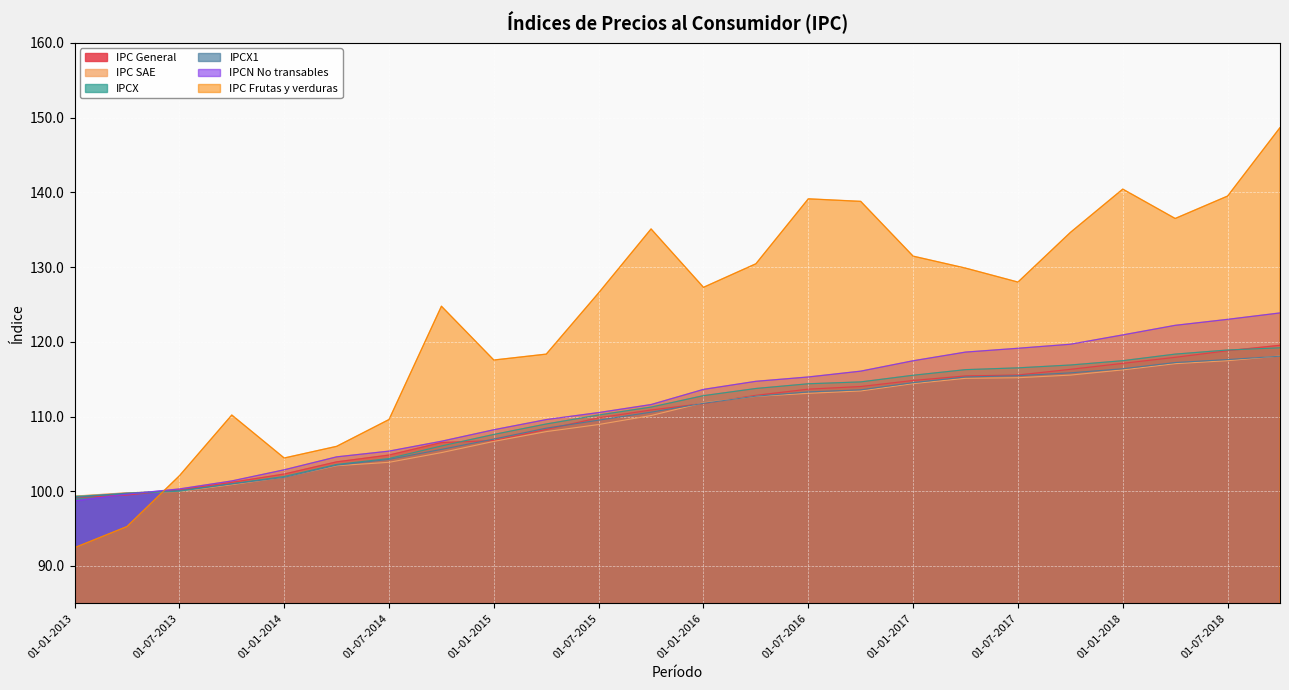

The IPC Frutas y verduras series shows 208.1 at 01-10-2014. True or false?

False